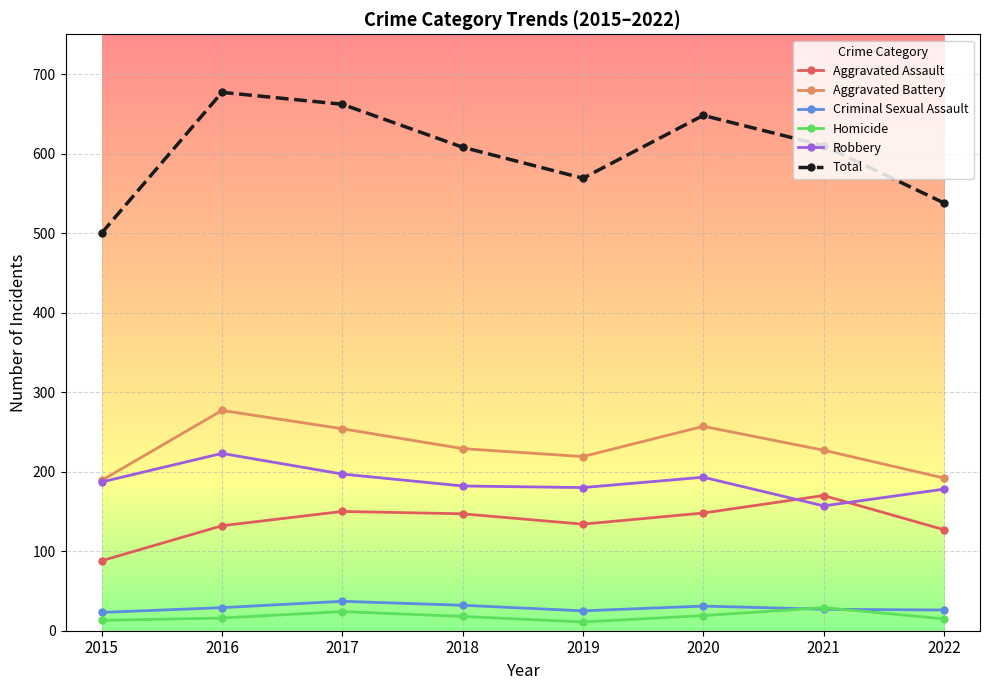

Which series has the widest spread of values?

Total